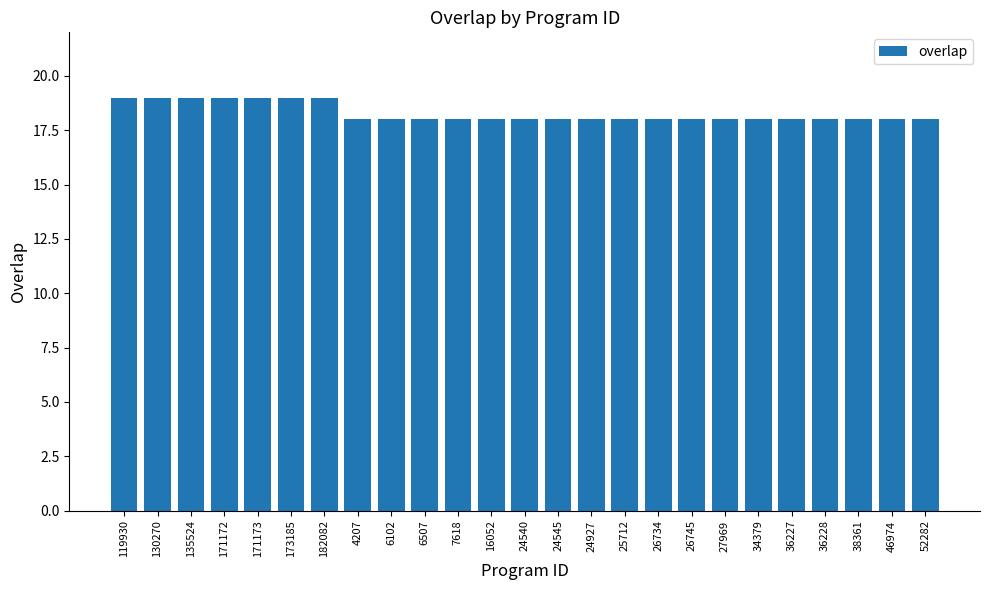

What is the label of the 8th bar from the right?

26745